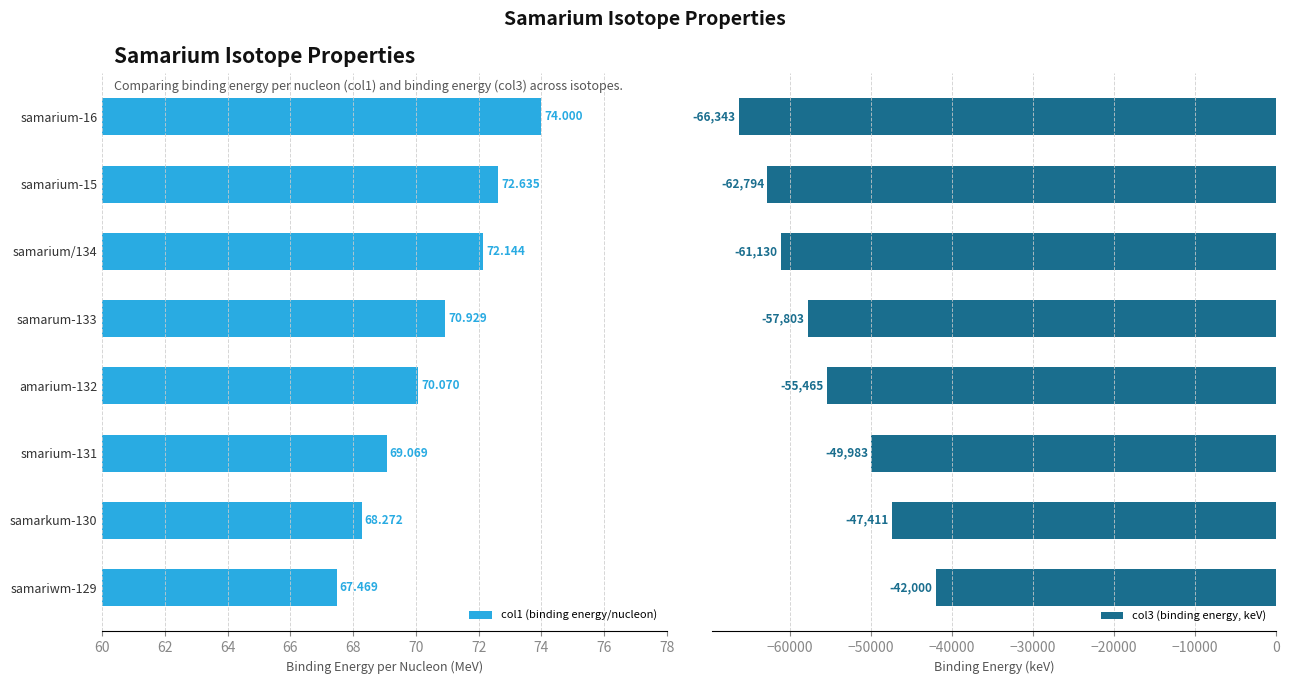

Is the value of col1 (binding energy/nucleon) at samarium-15 greater than the value of col3 (binding energy, keV) at samarum-133?

Yes